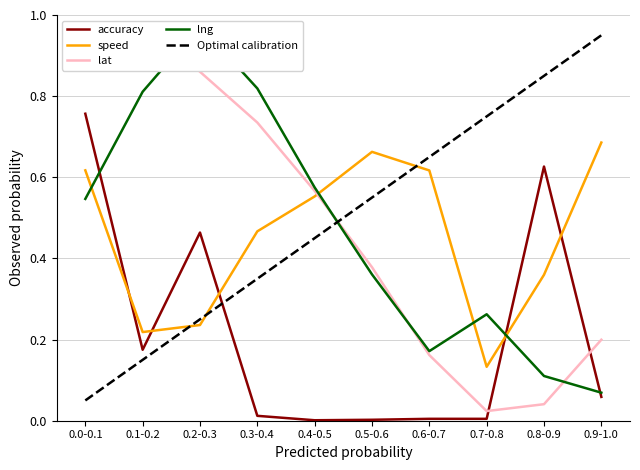

In lng, how many points are lower than both neighbors (excluding endpoints)?

1